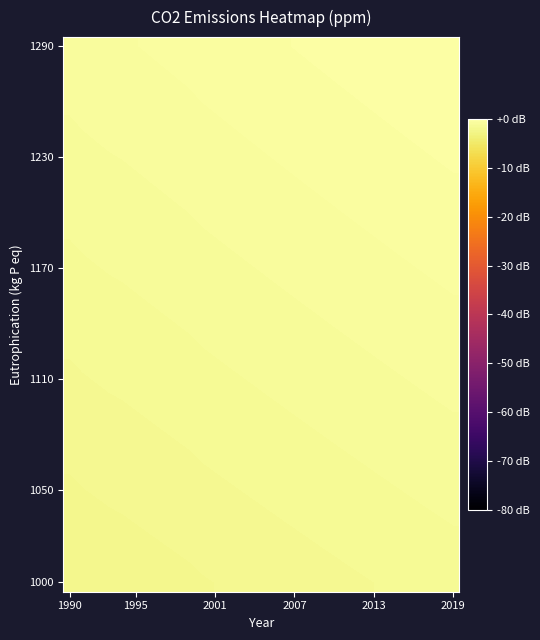

Which category has the lowest value across all series?

1990